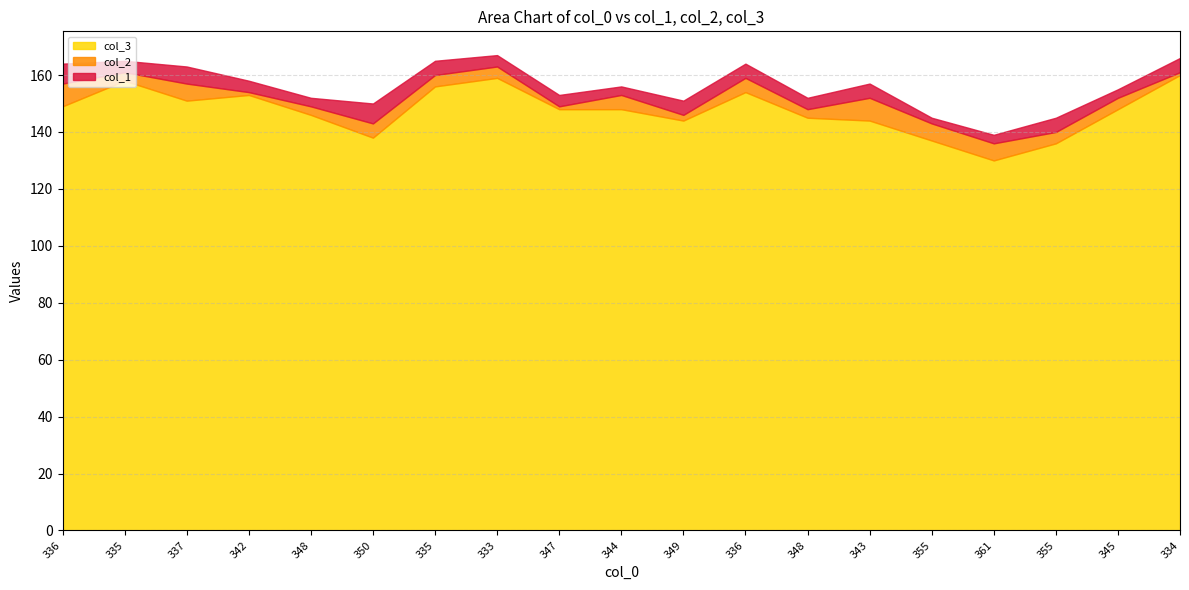

At which label does col_1 first exceed 4?

336